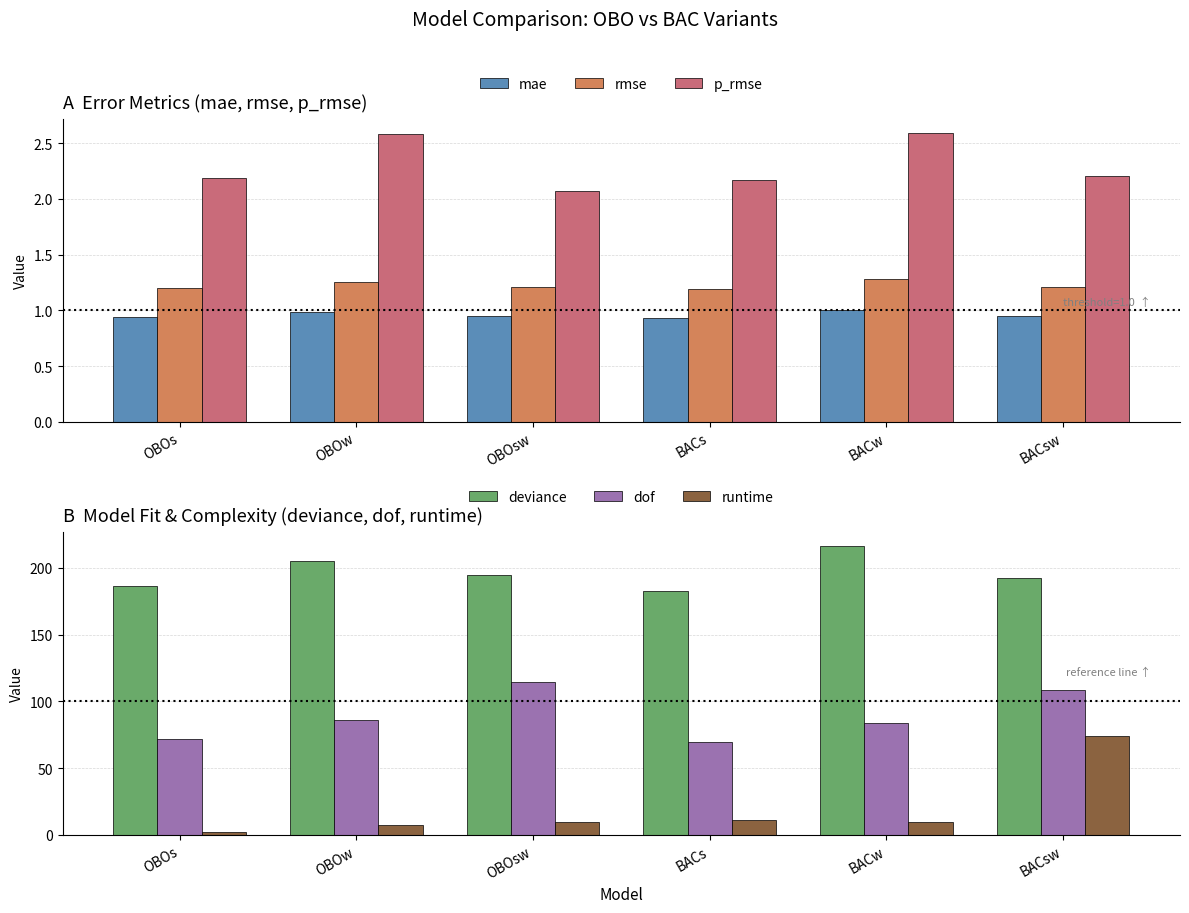

Which category has the lowest value across all series?

BACs